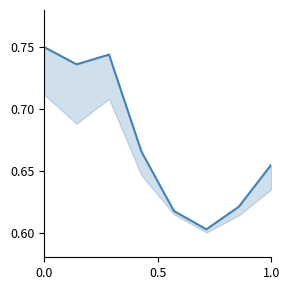

True or false: the data has more than 2 interior local peaks.

False